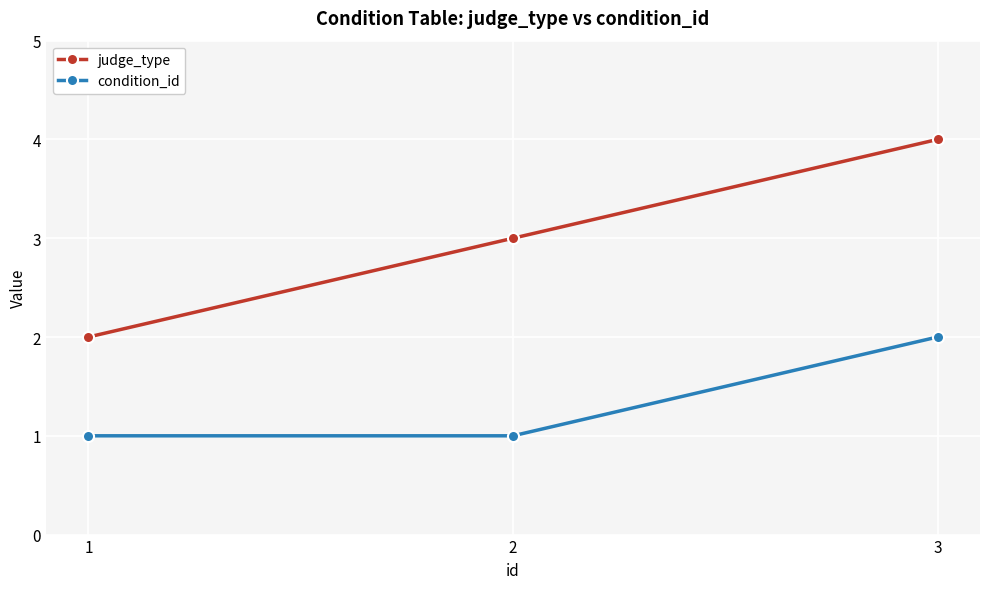

At which label does judge_type reach its peak?

3